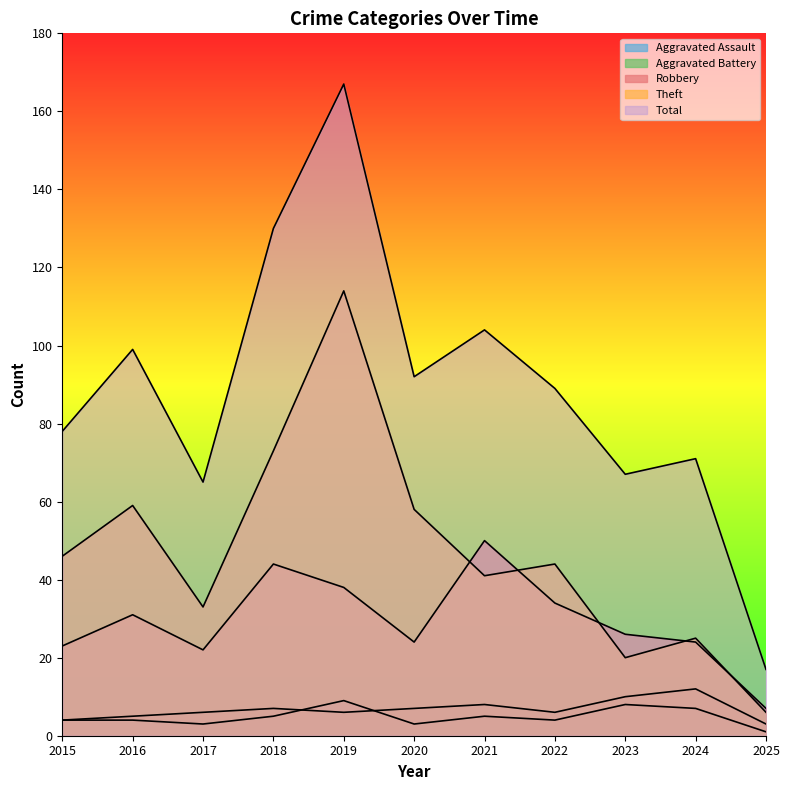

Rank the categories by Aggravated Battery value from highest to lowest.

2024, 2023, 2021, 2018, 2020, 2017, 2019, 2022, 2016, 2015, 2025